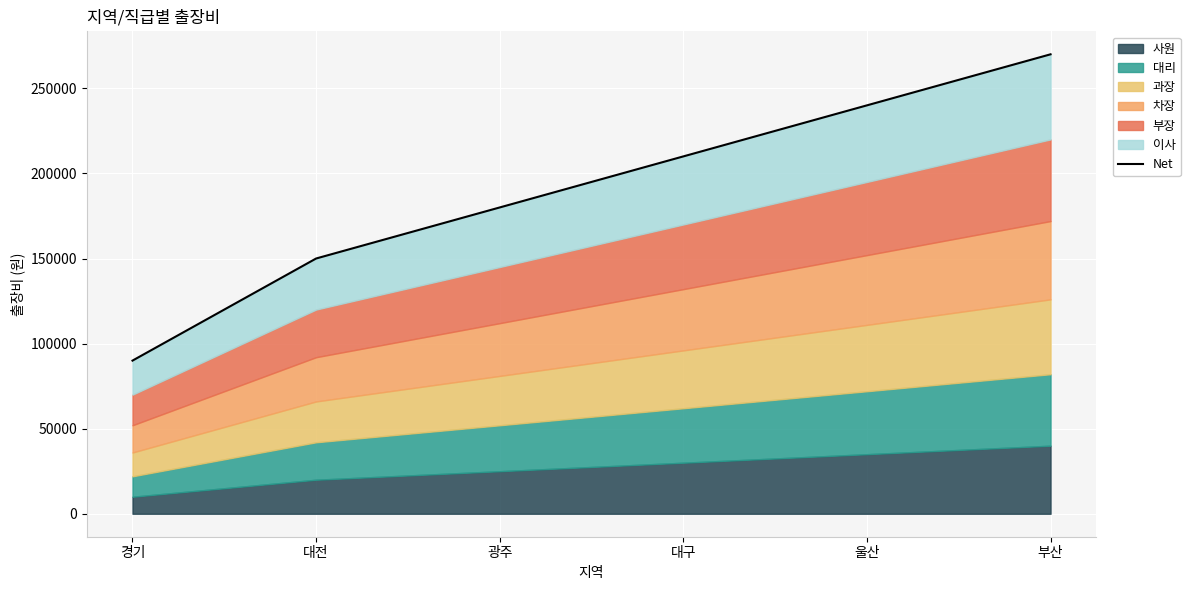

What is the maximum value shown in the chart?

270000